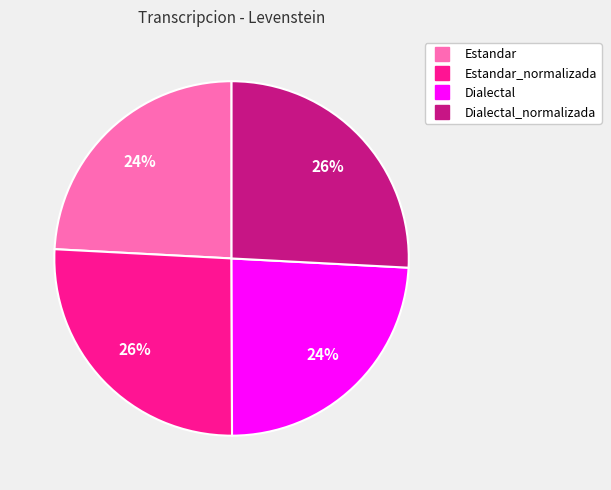

Does any single category account for the majority?

No